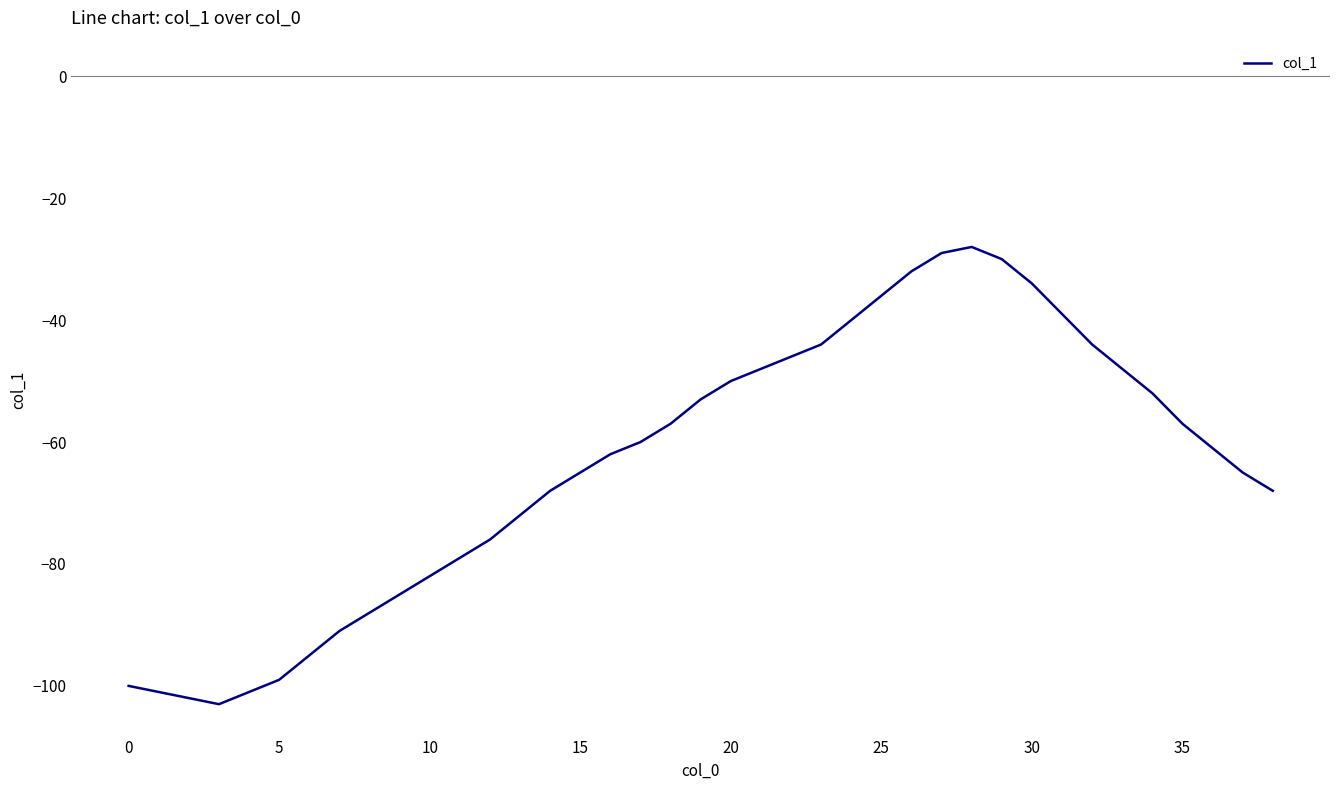

What is the smallest value displayed?

-103